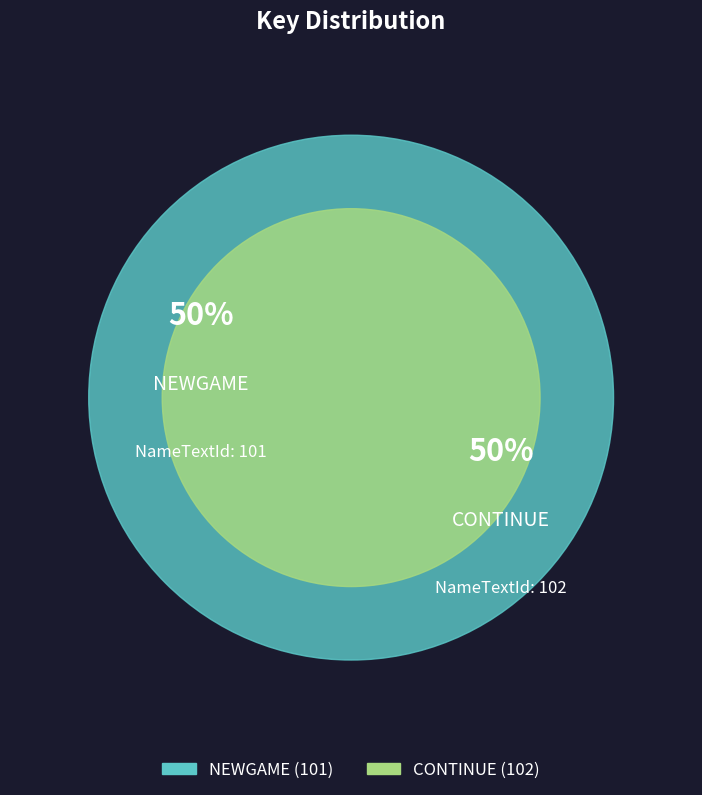

Rank the categories by value from lowest to highest.

NEWGAME, CONTINUE